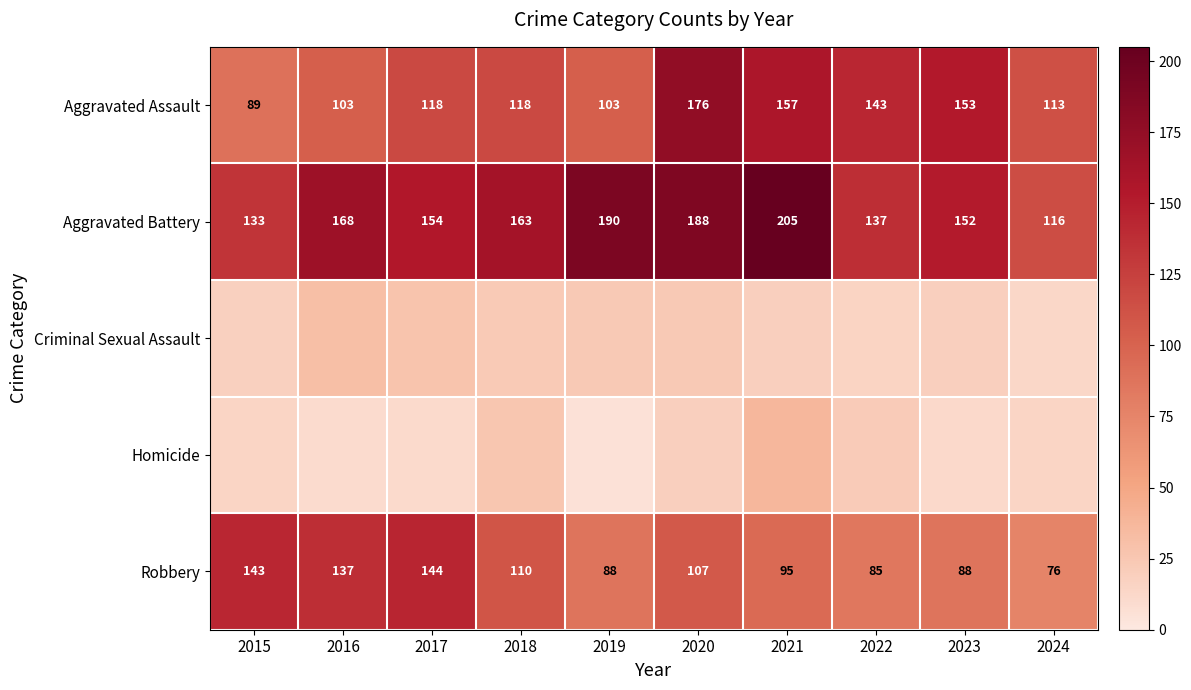

What is the difference between the Robbery values at 2017 and 2020?

37